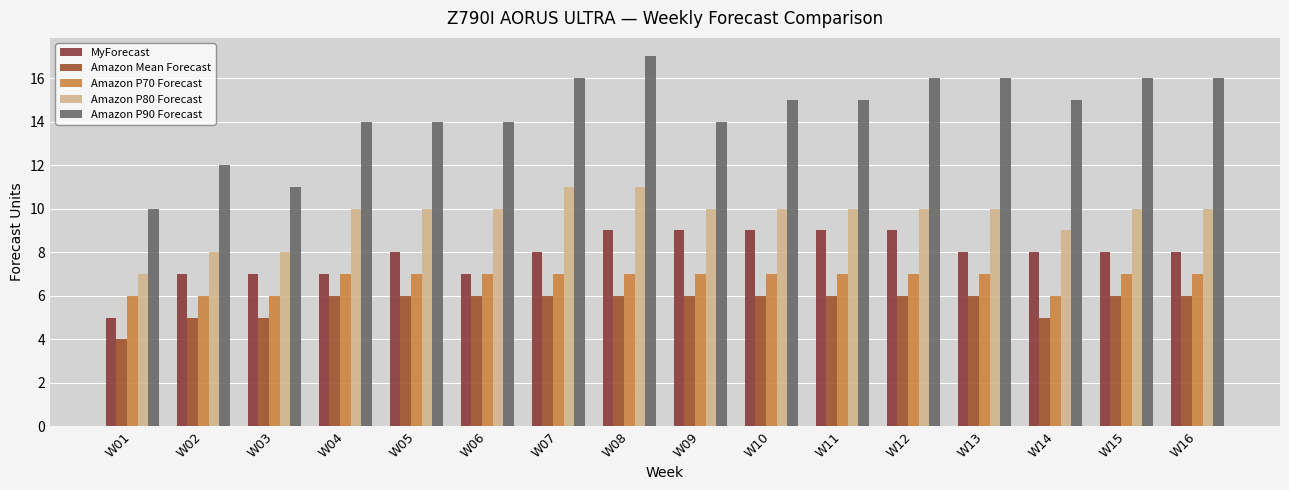

Is it true that Amazon P80 Forecast equals 15 at W16?

False